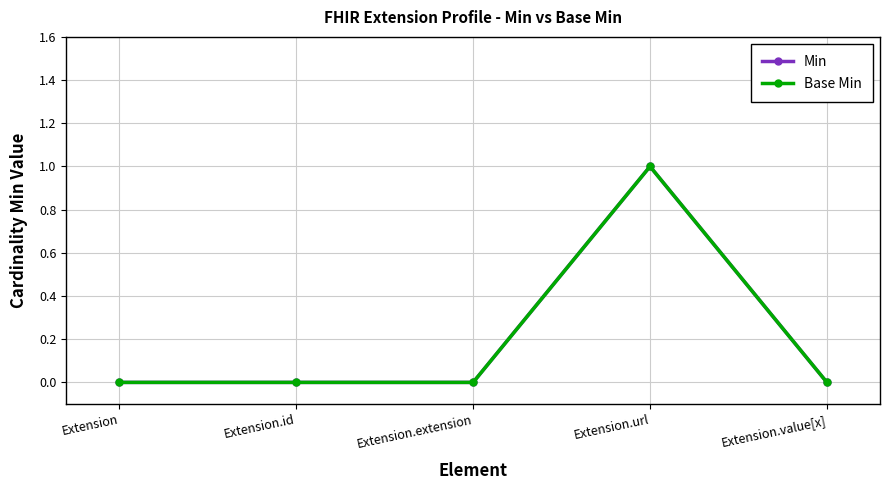

Does the chart display data point markers on the line(s)?

Yes